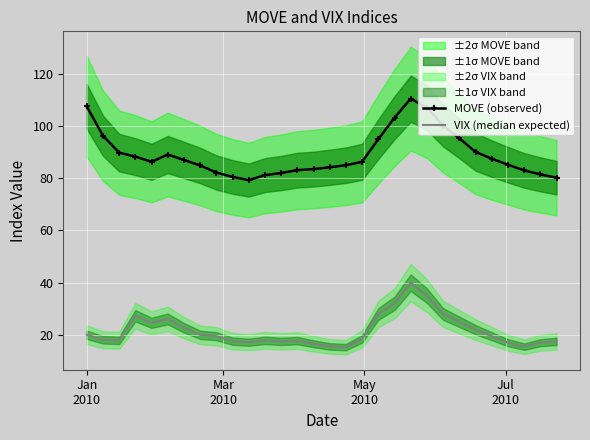

True or false: MOVE (observed) and VIX (median expected) cross at least once.

False